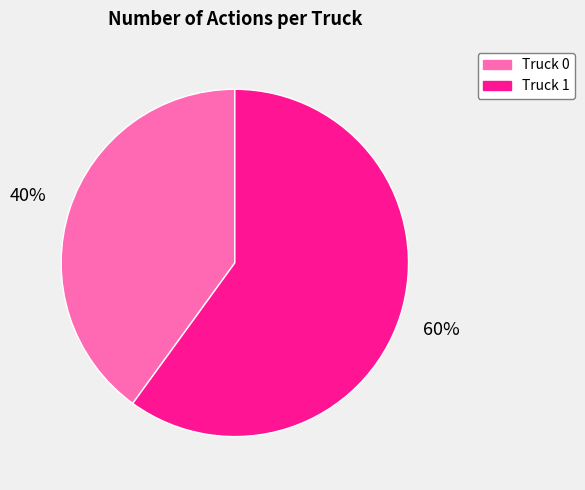

The Truck 1 slice represents 67% of the pie. True or false?

False